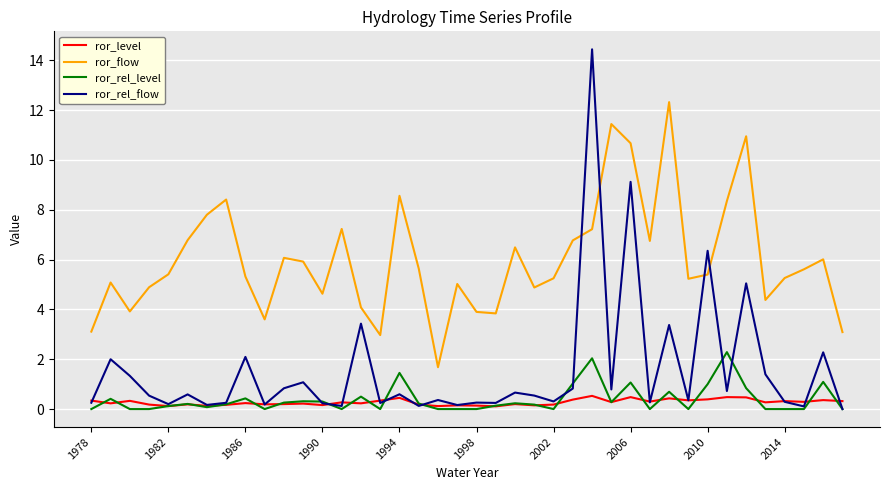

What is the minimum value for ror_flow?

1.7